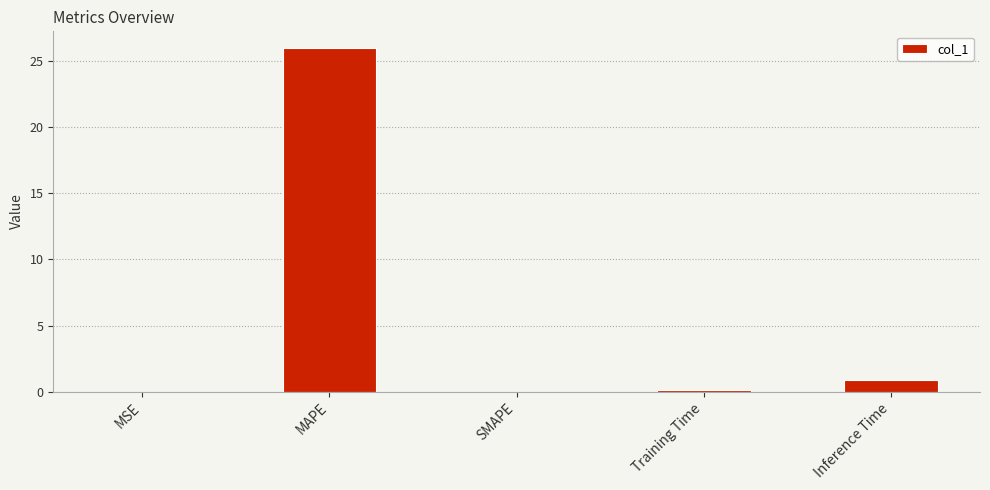

Which category has the highest value across all series?

MAPE